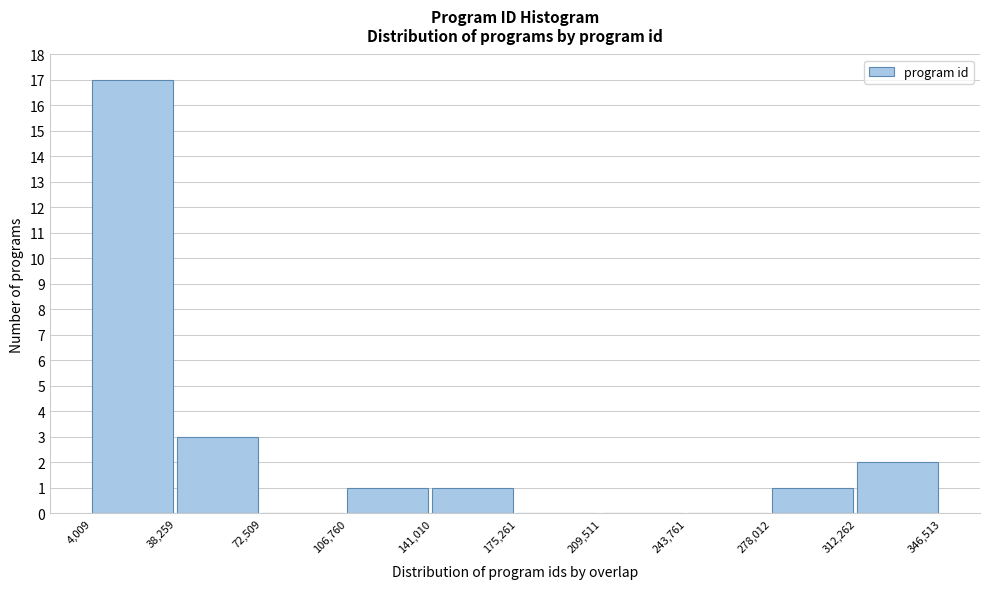

Reading left to right, list every bar in this chart as the range it spans on the x-axis followed by its height. The values are not printed on the chart, so give them approximately, as read against the axis.

4,009 to 38,259: 17
38,259 to 72,509: 3
72,509 to 106,760: 0
106,760 to 141,010: 1
141,010 to 175,261: 1
175,261 to 209,511: 0
209,511 to 243,761: 0
243,761 to 278,012: 0
278,012 to 312,262: 1
312,262 to 346,513: 2